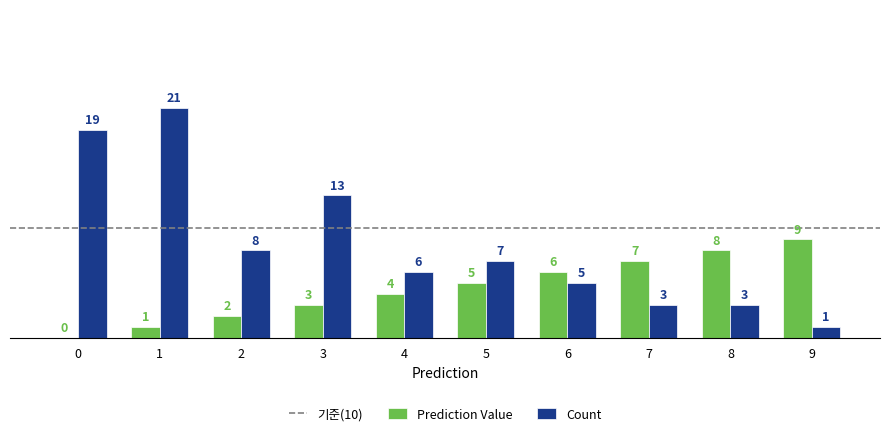

How many groups of bars are there?

10